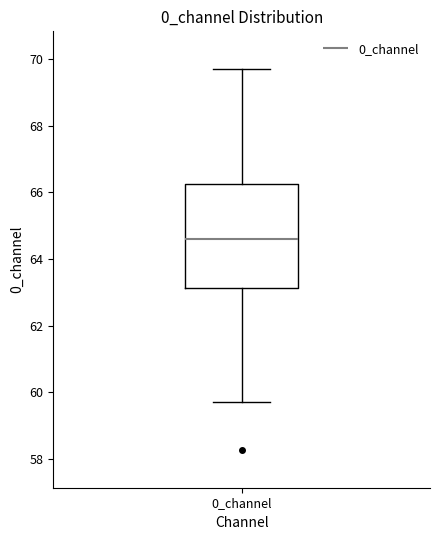

Transcribe this box plot: give where the median line is, the range the box spans, and where the two whiskers end, as read against the y-axis. The values are not printed on the chart, so give them approximately, as read against the axis.

median 64.6, box 63.2 to 66.2, whiskers 59.8 to 69.6